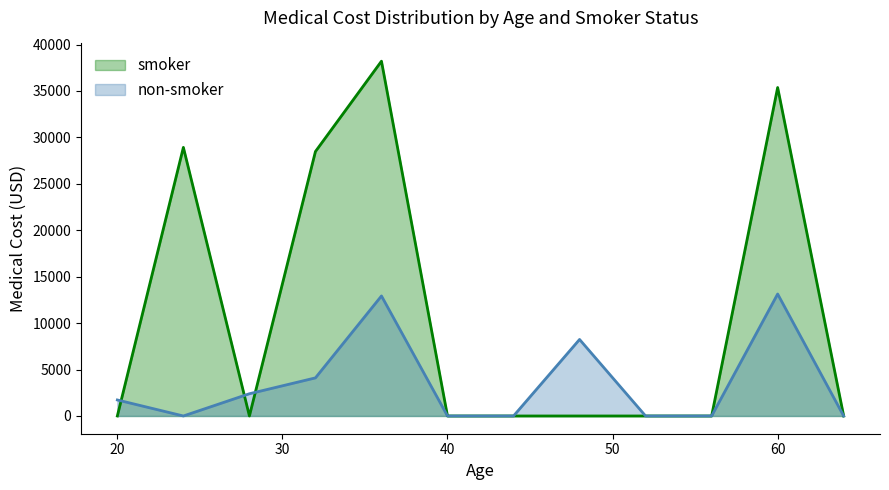

What is the maximum value for non-smoker?

13134.9